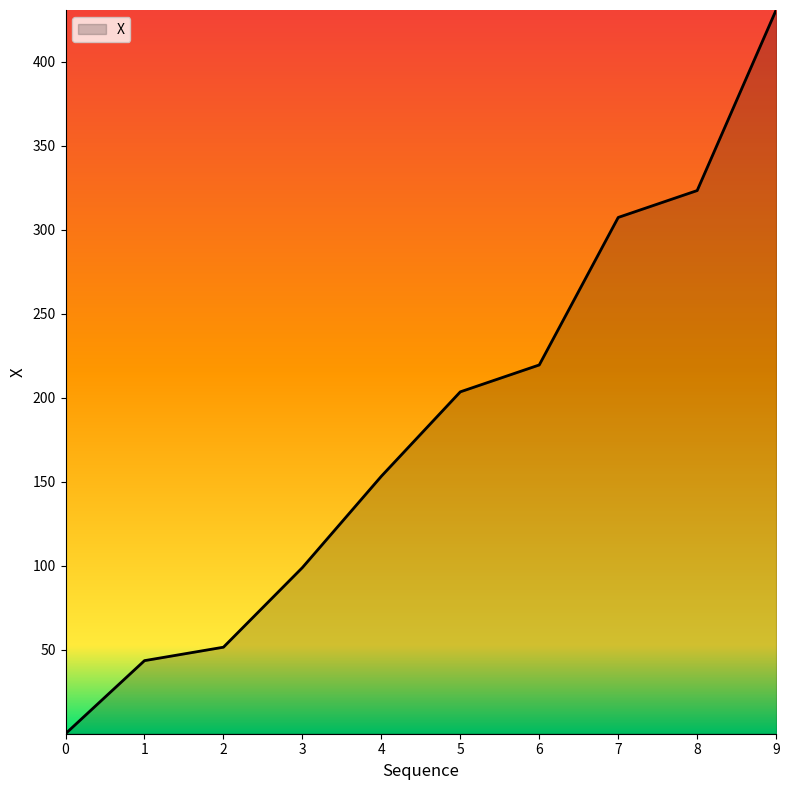

Rank the categories by value from highest to lowest.

9, 8, 7, 6, 5, 4, 3, 2, 1, 0